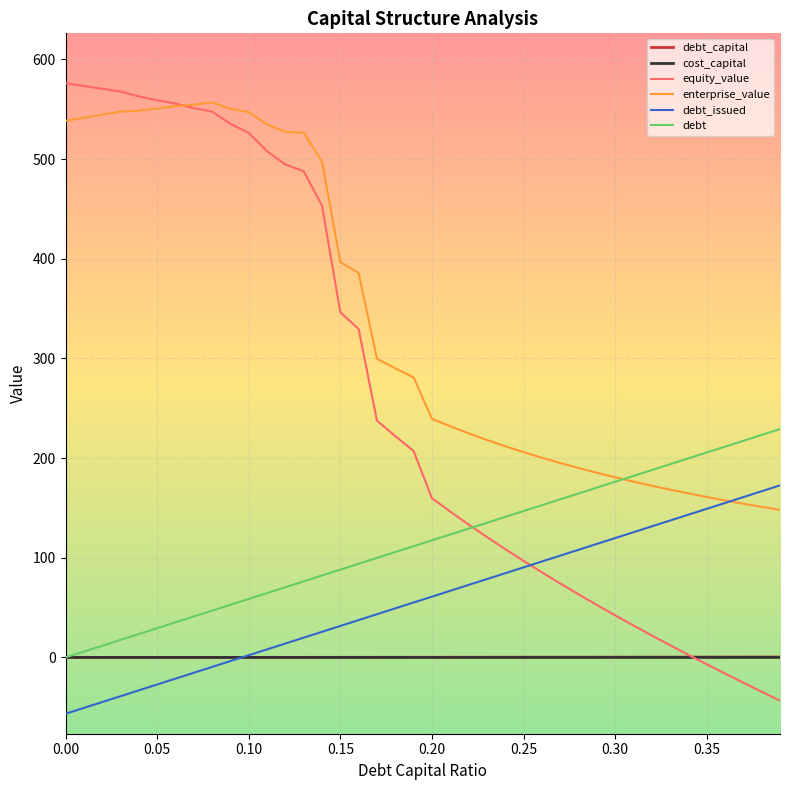

Which series has the largest total across all categories?

enterprise_value